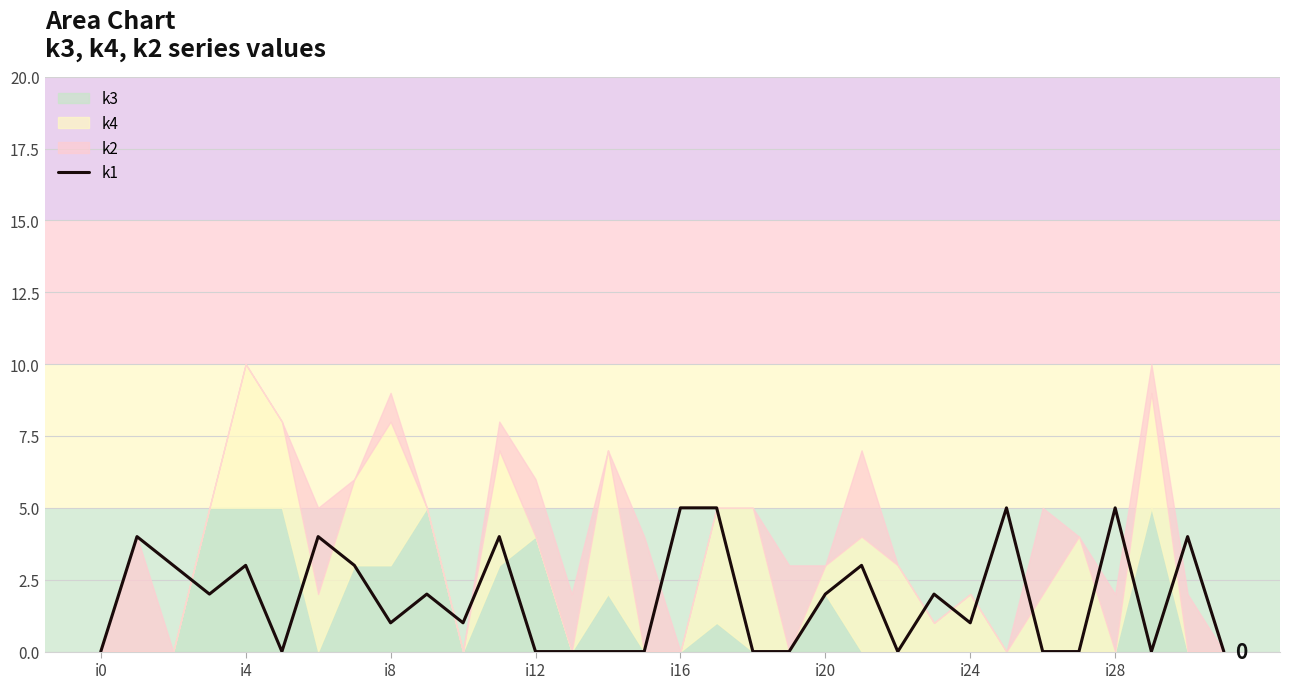

Does the chart have visible grid lines?

Yes